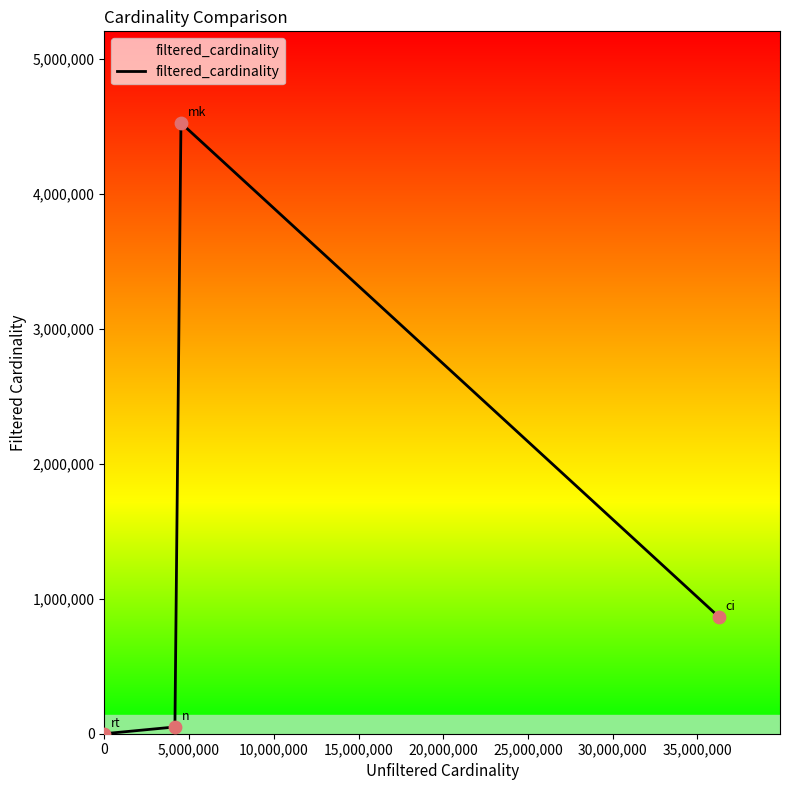

What is the sum of all values?

5441419